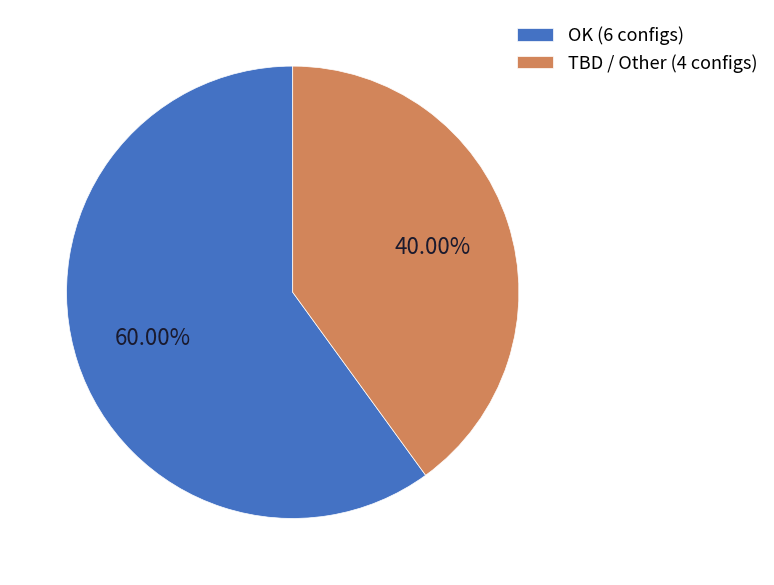

True or false: TBD / Other accounts for 50% of the total.

False